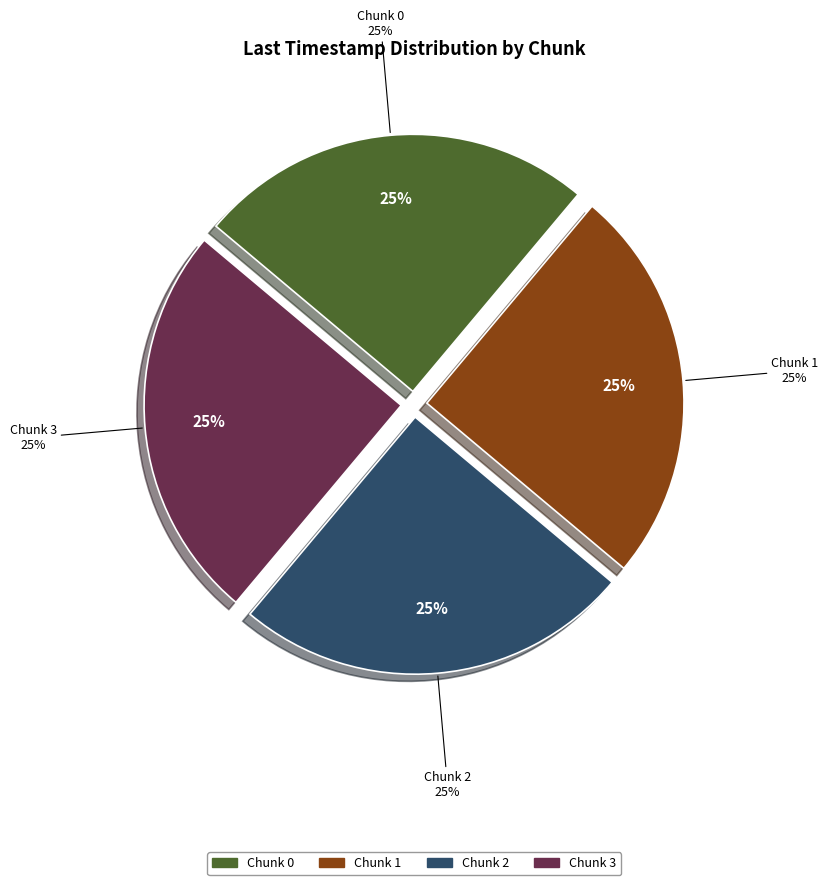

Which slice is the largest?

Chunk 3